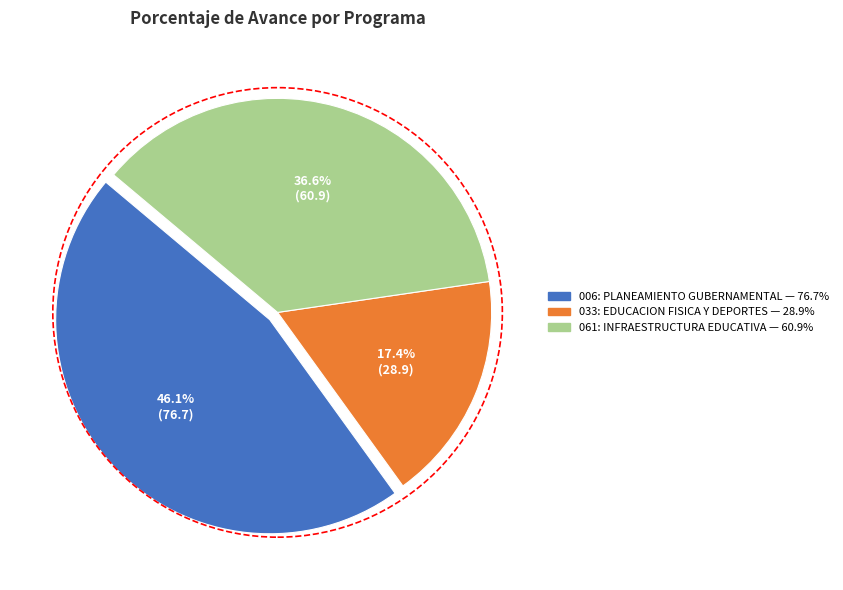

Which category has the smallest portion of the pie?

033: EDUCACION FISICA Y DEPORTES